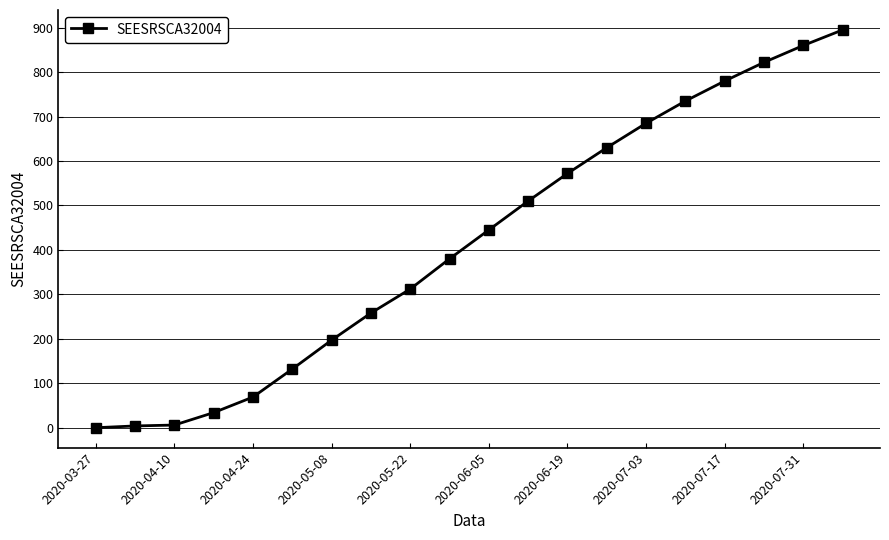

What is the sum of all values?

8326